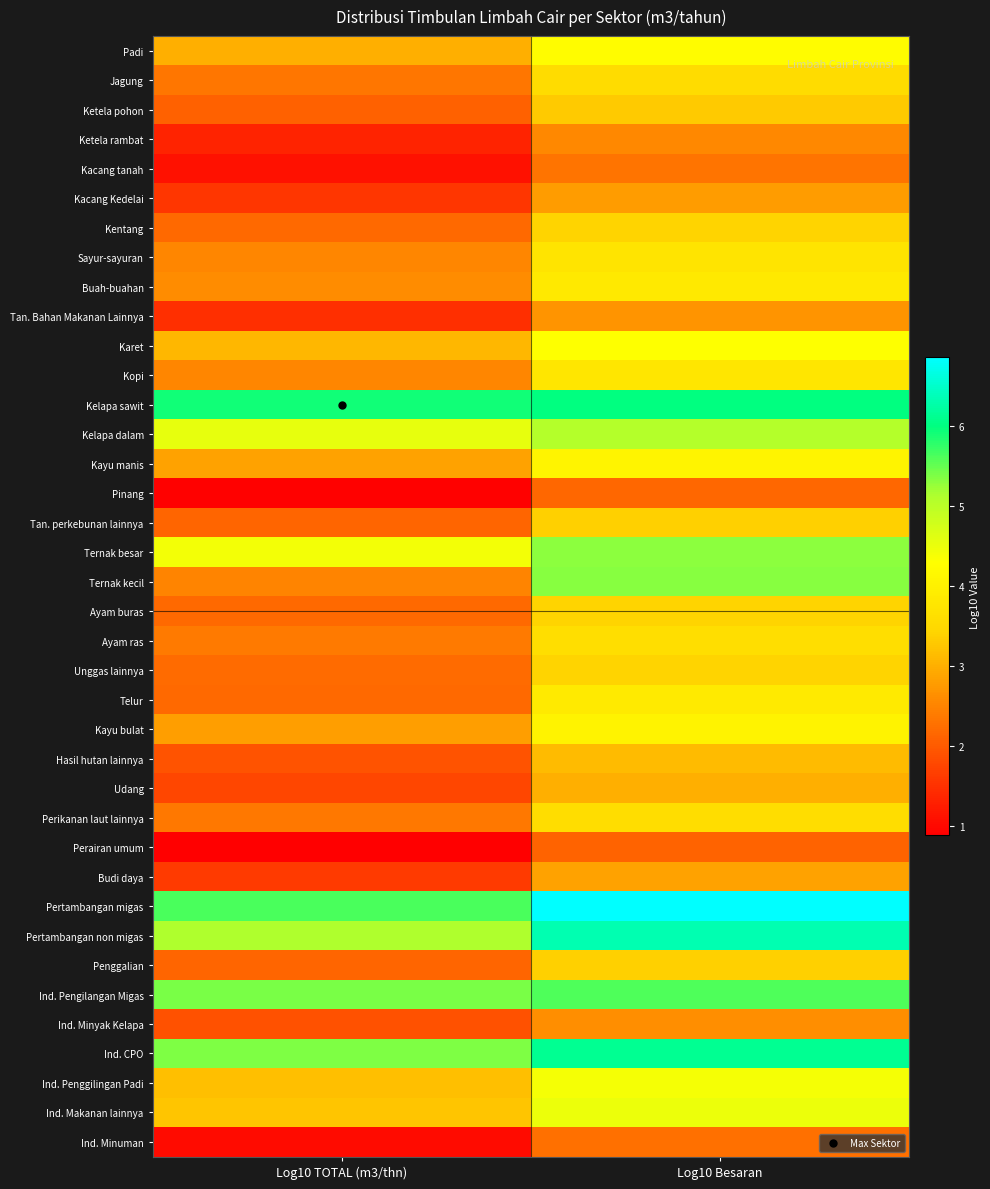

Reading left to right, extract all data points from this chart.

Padi: Log10 TOTAL (m3/thn)=3.0	Log10 Besaran=4.2
Jagung: Log10 TOTAL (m3/thn)=2.3	Log10 Besaran=3.6
Ketela pohon: Log10 TOTAL (m3/thn)=2.1	Log10 Besaran=3.3
Ketela rambat: Log10 TOTAL (m3/thn)=1.3	Log10 Besaran=2.6
Kacang tanah: Log10 TOTAL (m3/thn)=1.1	Log10 Besaran=2.3
Kacang Kedelai: Log10 TOTAL (m3/thn)=1.6	Log10 Besaran=2.8
Kentang: Log10 TOTAL (m3/thn)=2.2	Log10 Besaran=3.4
Sayur-sayuran: Log10 TOTAL (m3/thn)=2.5	Log10 Besaran=3.7
Buah-buahan: Log10 TOTAL (m3/thn)=2.6	Log10 Besaran=3.8
Tan. Bahan Makanan Lainnya: Log10 TOTAL (m3/thn)=1.5	Log10 Besaran=2.7
Karet: Log10 TOTAL (m3/thn)=3.1	Log10 Besaran=4.3
Kopi: Log10 TOTAL (m3/thn)=2.5	Log10 Besaran=3.8
Kelapa sawit: Log10 TOTAL (m3/thn)=5.9	Log10 Besaran=6.0
Kelapa dalam: Log10 TOTAL (m3/thn)=4.5	Log10 Besaran=5.1
Kayu manis: Log10 TOTAL (m3/thn)=2.8	Log10 Besaran=4.1
Pinang: Log10 TOTAL (m3/thn)=0.9	Log10 Besaran=2.1
Tan. perkebunan lainnya: Log10 TOTAL (m3/thn)=2.1	Log10 Besaran=3.4
Ternak besar: Log10 TOTAL (m3/thn)=4.4	Log10 Besaran=5.3
Ternak kecil: Log10 TOTAL (m3/thn)=2.5	Log10 Besaran=5.3
Ayam buras: Log10 TOTAL (m3/thn)=2.2	Log10 Besaran=3.4
Ayam ras: Log10 TOTAL (m3/thn)=2.4	Log10 Besaran=3.6
Unggas lainnya: Log10 TOTAL (m3/thn)=2.2	Log10 Besaran=3.4
Telur: Log10 TOTAL (m3/thn)=2.2	Log10 Besaran=3.9
Kayu bulat: Log10 TOTAL (m3/thn)=2.8	Log10 Besaran=4.0
Hasil hutan lainnya: Log10 TOTAL (m3/thn)=1.9	Log10 Besaran=3.1
Udang: Log10 TOTAL (m3/thn)=1.8	Log10 Besaran=3.0
Perikanan laut lainnya: Log10 TOTAL (m3/thn)=2.4	Log10 Besaran=3.6
Perairan umum: Log10 TOTAL (m3/thn)=0.9	Log10 Besaran=2.1
Budi daya: Log10 TOTAL (m3/thn)=1.6	Log10 Besaran=2.8
Pertambangan migas: Log10 TOTAL (m3/thn)=5.6	Log10 Besaran=6.9
Pertambangan non migas: Log10 TOTAL (m3/thn)=5.1	Log10 Besaran=6.3
Penggalian: Log10 TOTAL (m3/thn)=2.1	Log10 Besaran=3.4
Ind. Pengilangan Migas: Log10 TOTAL (m3/thn)=5.4	Log10 Besaran=5.6
Ind. Minyak Kelapa: Log10 TOTAL (m3/thn)=1.9	Log10 Besaran=2.6
Ind. CPO: Log10 TOTAL (m3/thn)=5.4	Log10 Besaran=6.1
Ind. Penggilingan Padi: Log10 TOTAL (m3/thn)=3.2	Log10 Besaran=4.4
Ind. Makanan lainnya: Log10 TOTAL (m3/thn)=3.3	Log10 Besaran=4.5
Ind. Minuman: Log10 TOTAL (m3/thn)=1.0	Log10 Besaran=2.3